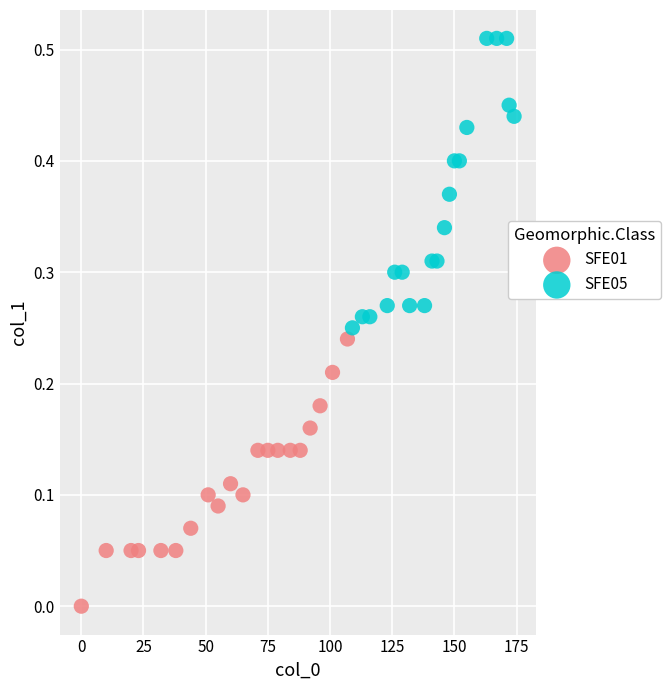

Which series has the largest Y range (max minus min)?

SFE05